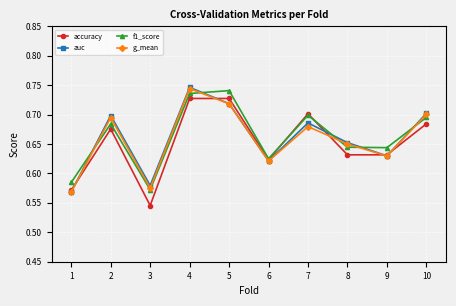

In auc, how many points are lower than both neighbors (excluding endpoints)?

3